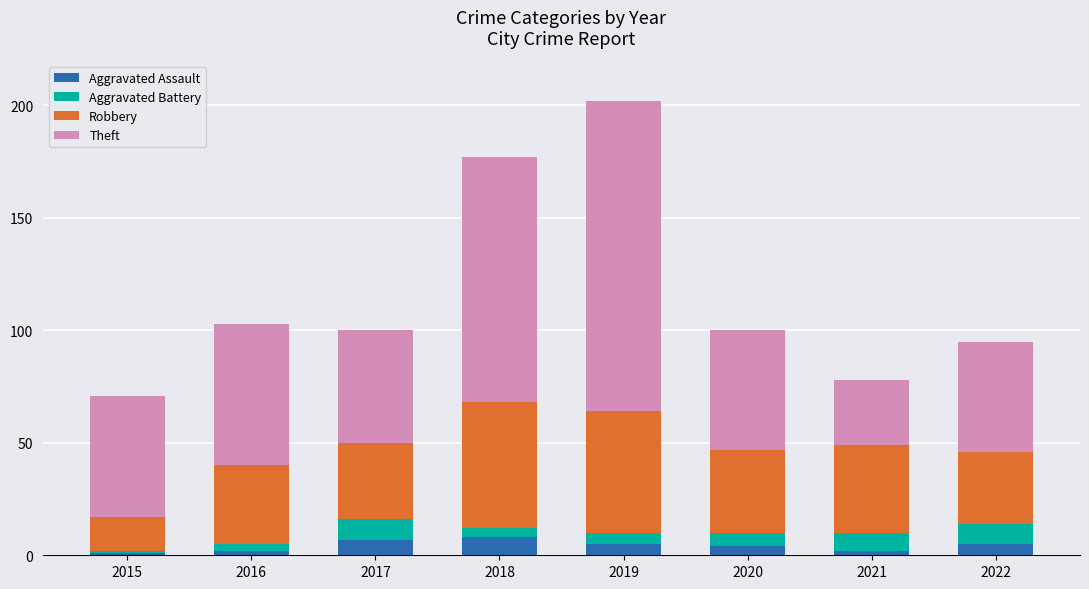

At which category is the sum across all series the highest?

2019